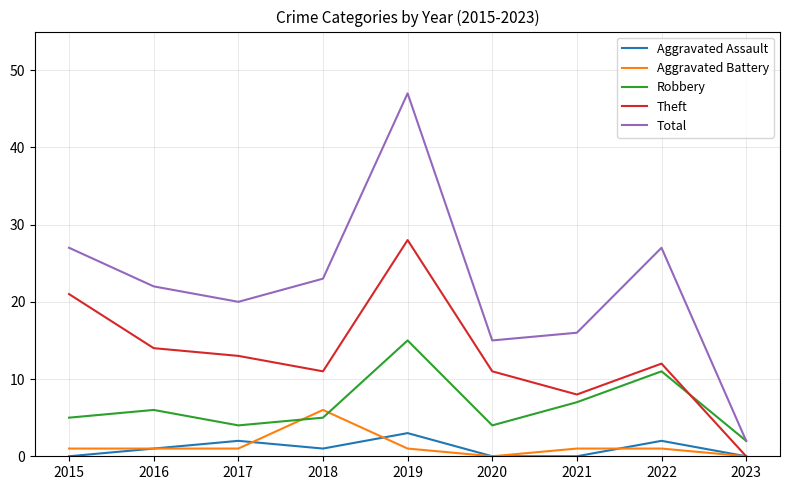

At how many categories does at least one series exceed 30?

1